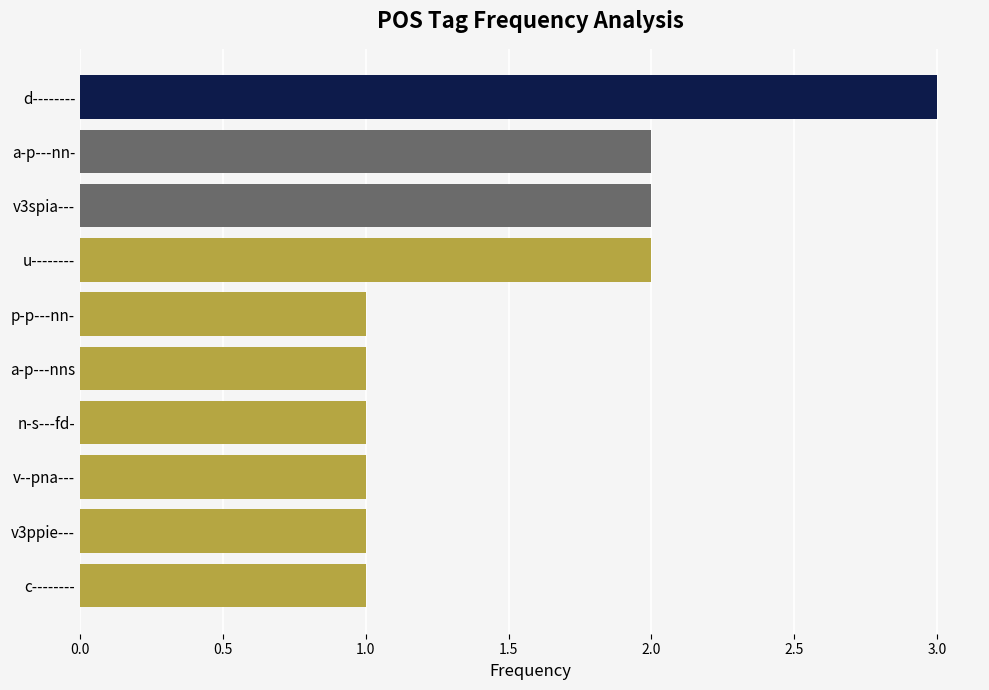

What is the sum of all values?

15